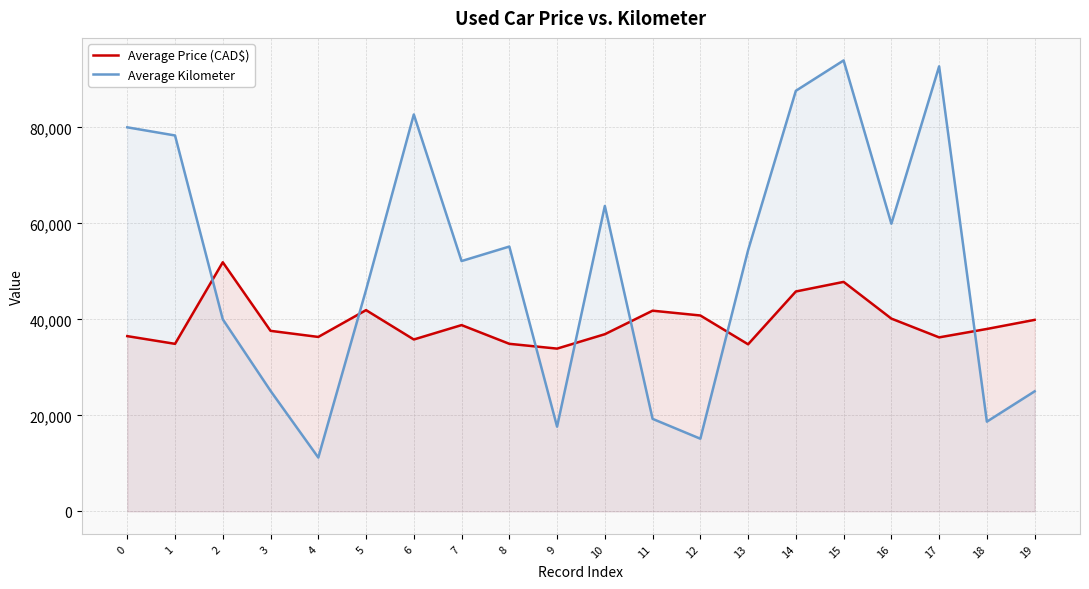

Reading left to right, extract all data points from this chart.

Average Price (CAD$): 0=36500	1=34894	2=51888	3=37603	4=36333	5=41917	6=35800	7=38800	8=34900	9=33900	10=36900	11=41800	12=40800	13=34800	14=45800	15=47800	16=40152	17=36242	18=37995	19=39888
Average Kilometer: 0=79997	1=78298	2=40000	3=25103	4=11208	5=46129	6=82675	7=52138	8=55160	9=17643	10=63616	11=19267	12=15131	13=54401	14=87606	15=93929	16=59915	17=92696	18=18688	19=25000